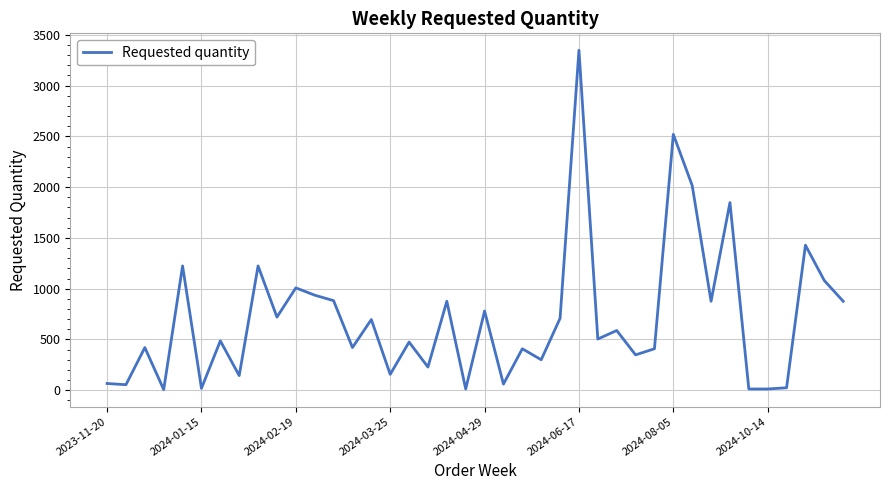

At which category does the chart reach its peak across all series?

2024-06-17